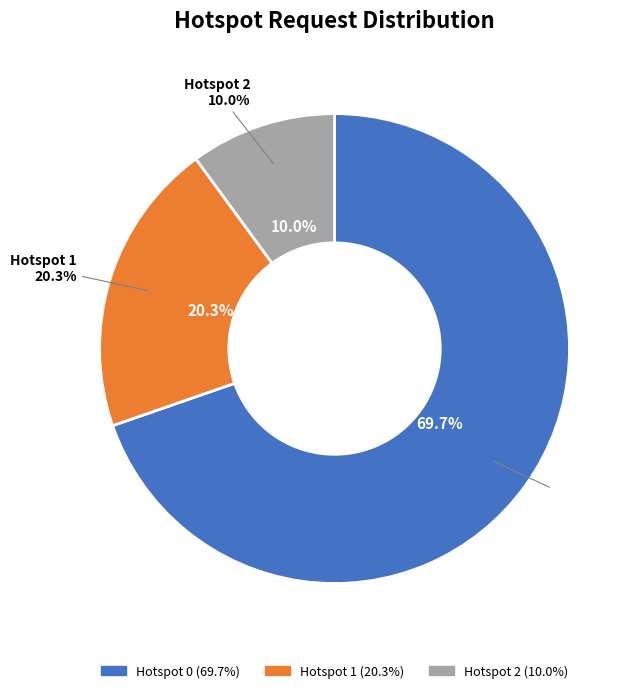

What is the largest slice in the pie chart?

Hotspot 0